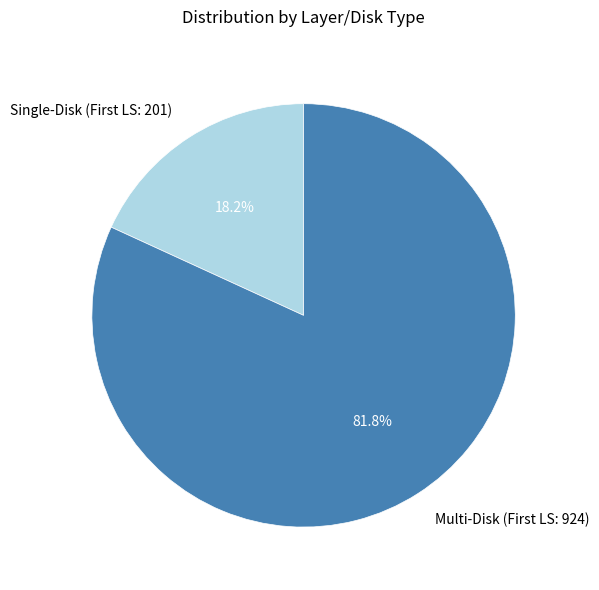

What is the majority slice?

Multi-Disk (First LS: 924)